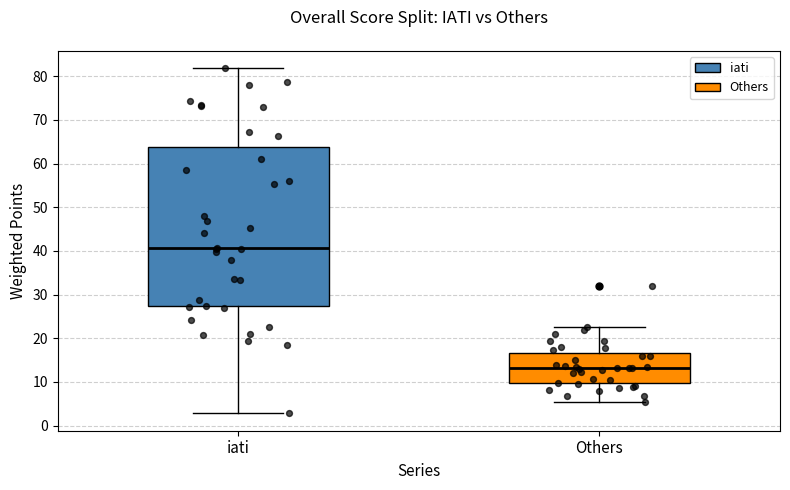

Which box is the tallest, from its lower edge to its upper edge?

iati